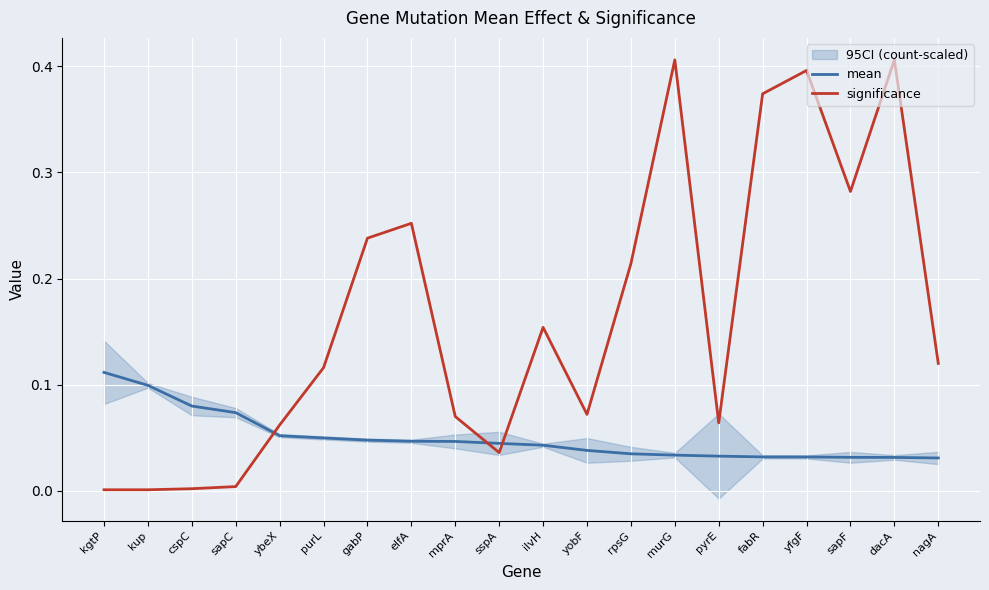

Which series changed the most between pyrE and sapF?

significance